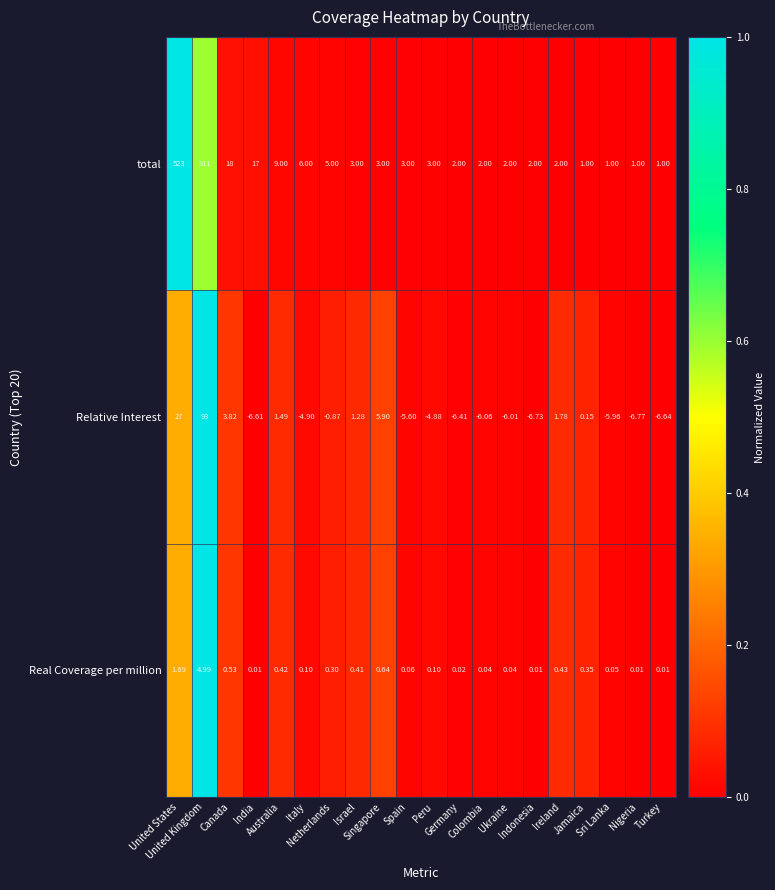

Which series has the largest total across all categories?

total